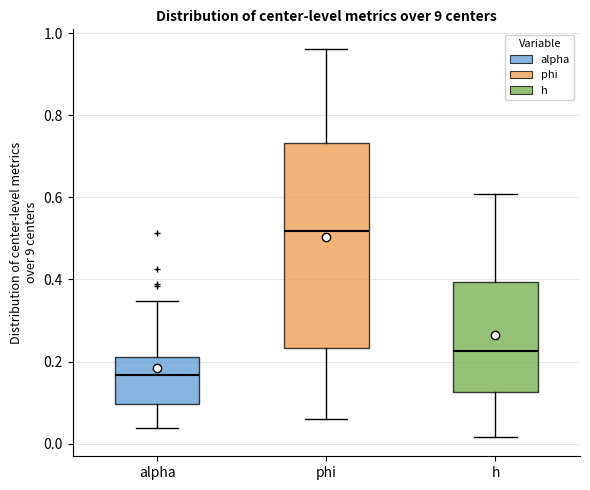

Reading left to right, read every box against the y-axis: the position of its median line, the range the box covers, and the ends of its whiskers. The values are not printed on the chart, so give them approximately, as read against the axis.

alpha: median 0.16, box 0.10 to 0.22, whiskers 0.04 to 0.34
phi: median 0.52, box 0.24 to 0.74, whiskers 0.06 to 0.96
h: median 0.22, box 0.12 to 0.40, whiskers 0.02 to 0.60